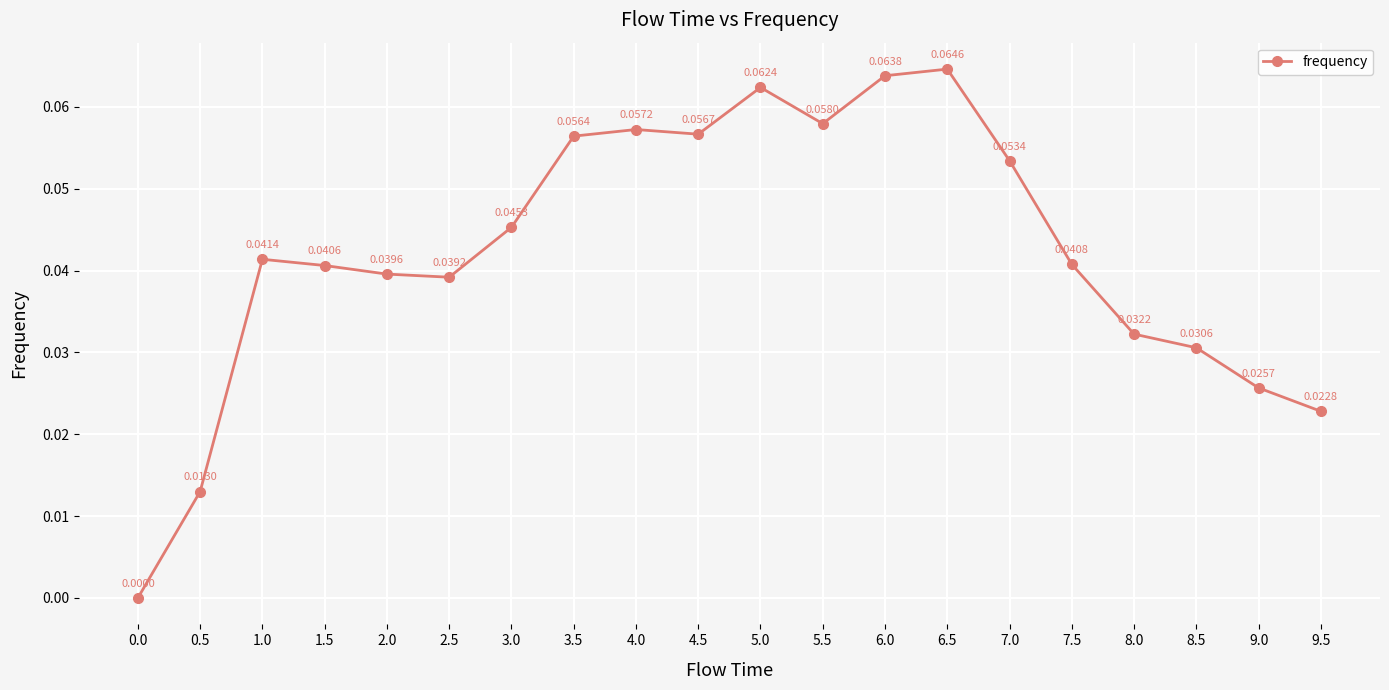

What is the label of the 15th point from the right?

2.5